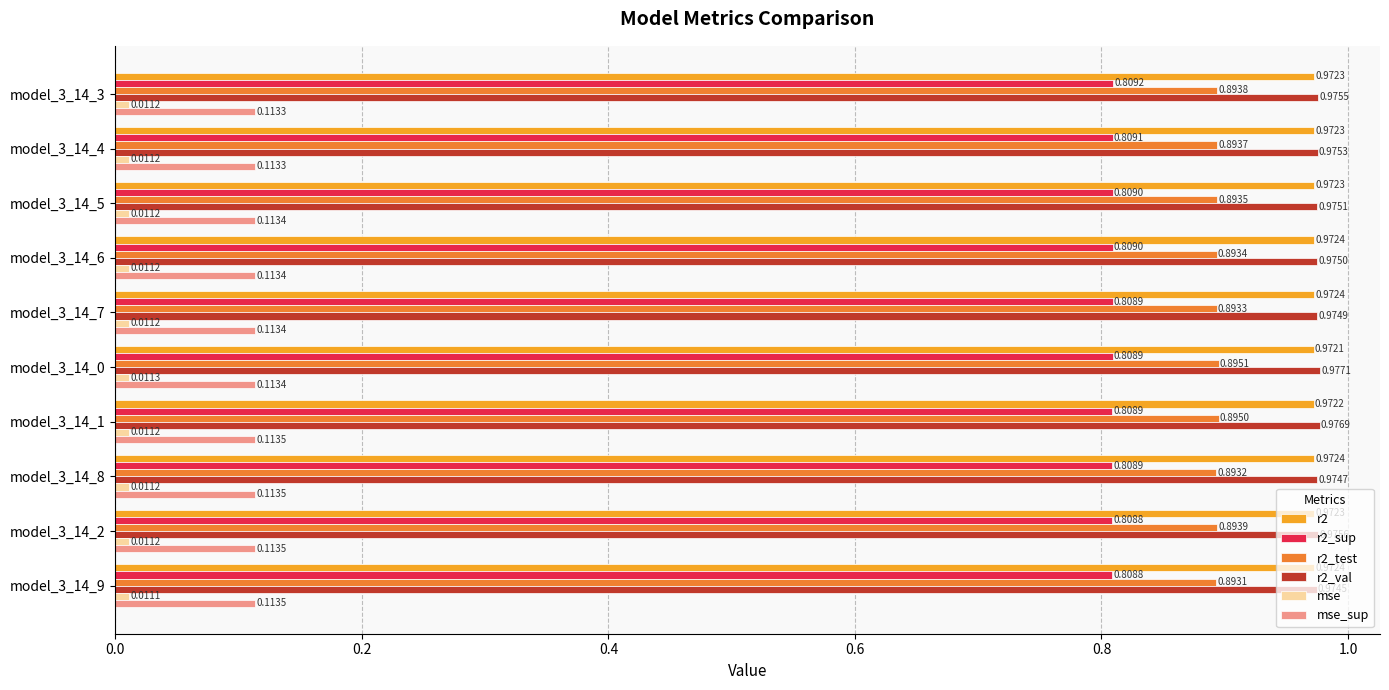

At model_3_14_6, list the series in order from largest to smallest.

r2_val, r2, r2_test, r2_sup, mse_sup, mse